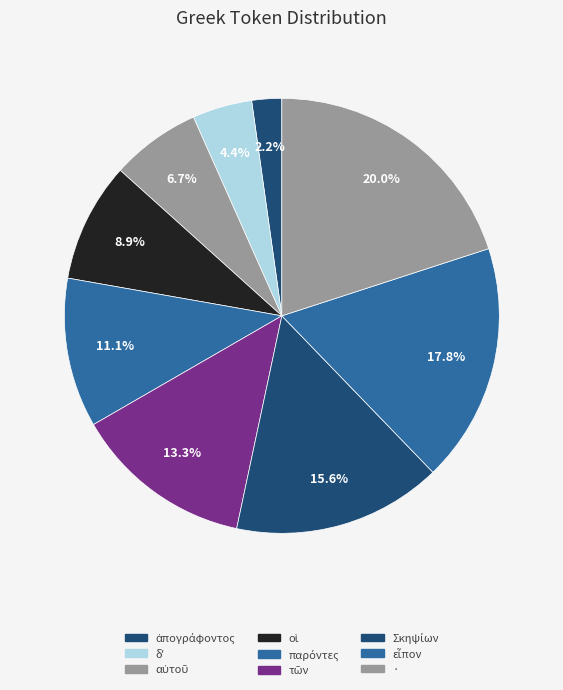

To the nearest percent, what is the average slice percentage?

11%